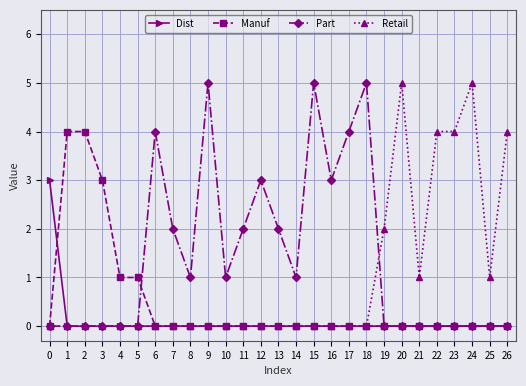

What are all the series names shown in the legend?

Dist, Manuf, Part, Retail